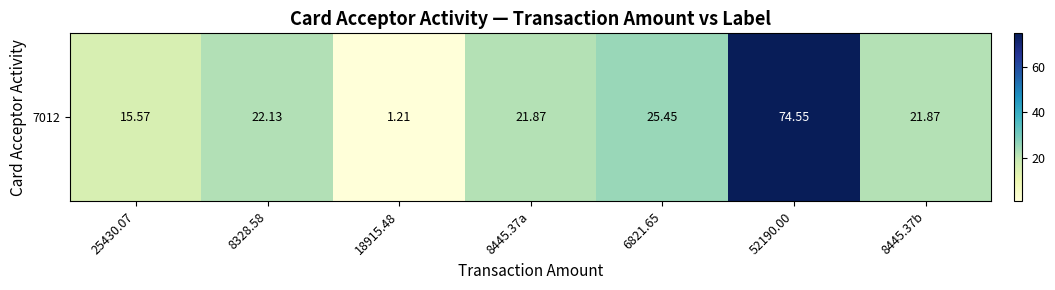

The chart shows a value of 41.4 at 6821.65. True or false?

False